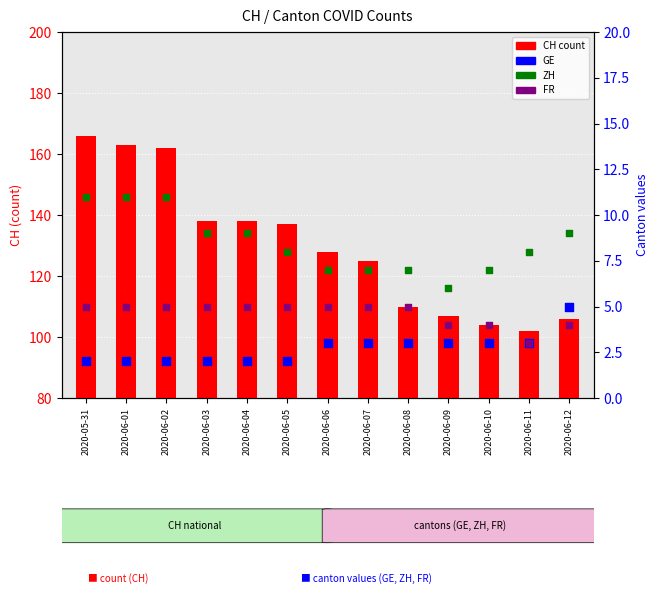

Which series has the largest total across all categories?

CH count